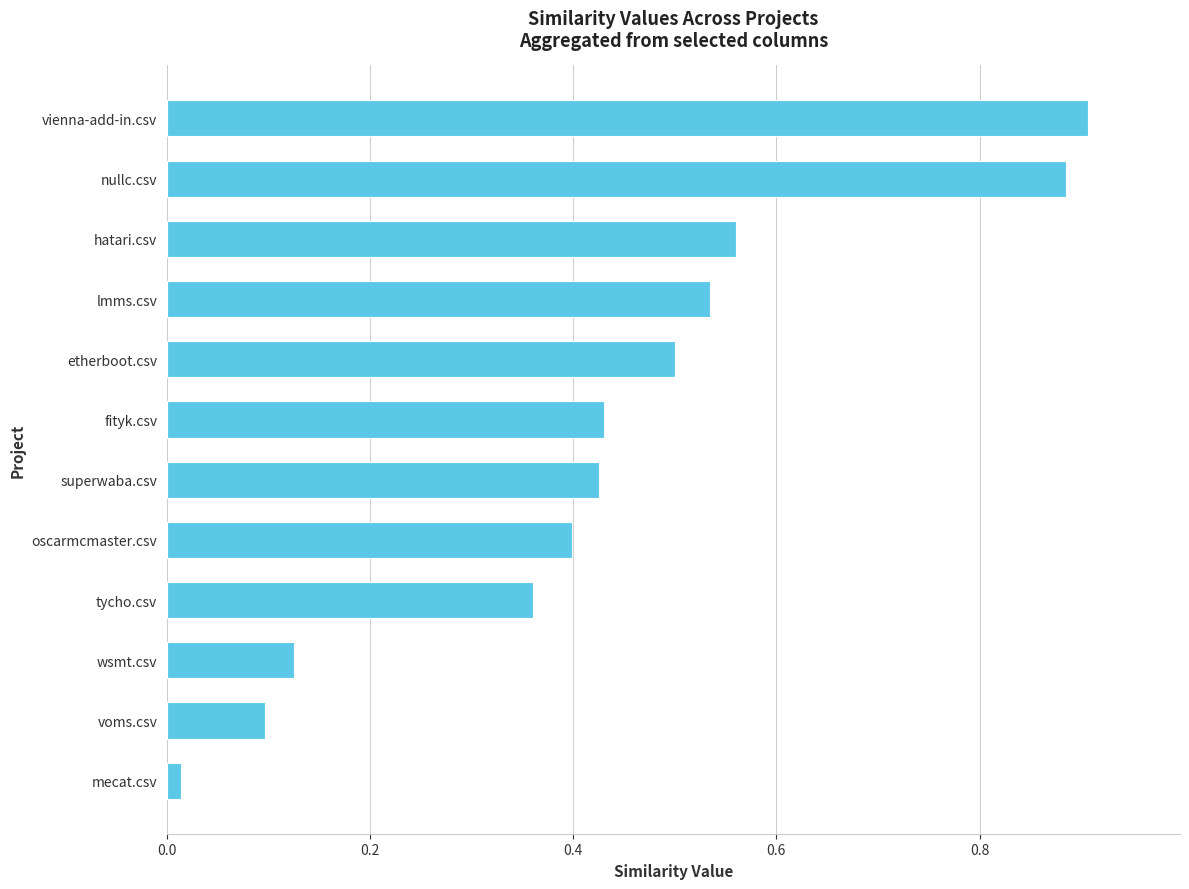

What is the sum of the values at vienna-add-in.csv and etherboot.csv?

1.4